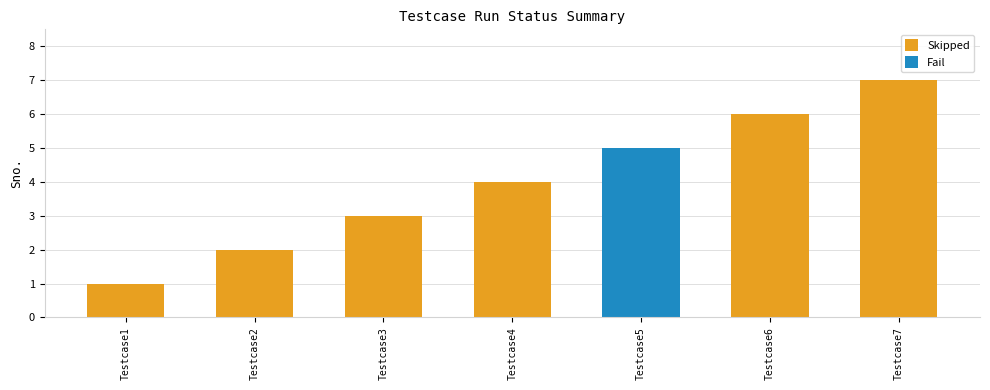

How many data points are above 4?

3